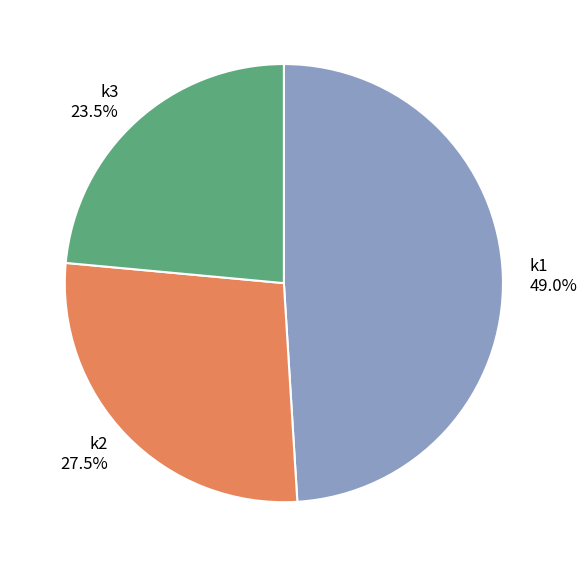

What portion of the pie excludes k3?

76.5%